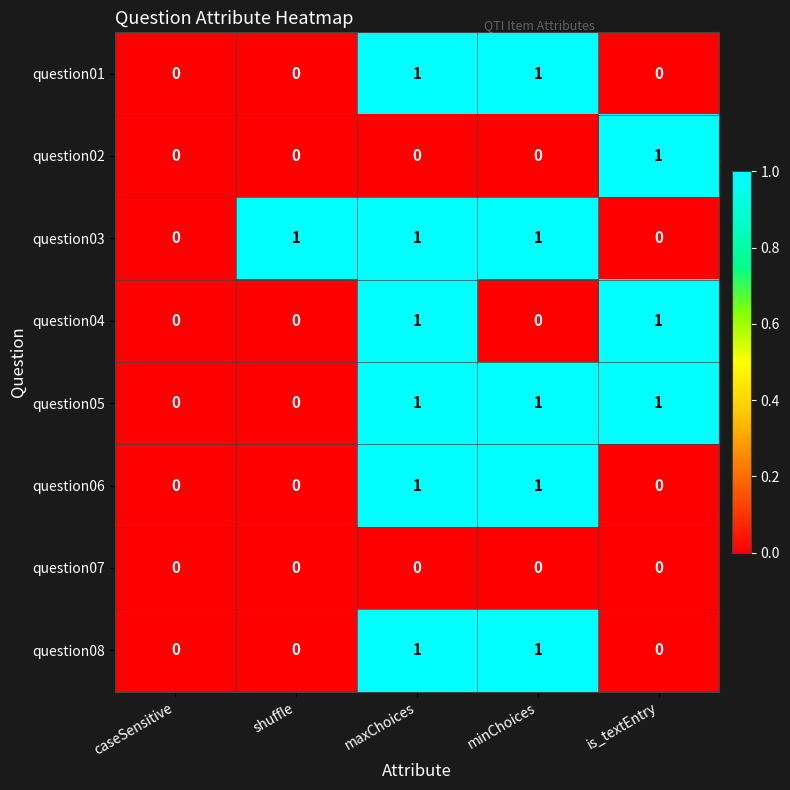

What is the total value across all series at maxChoices?

6